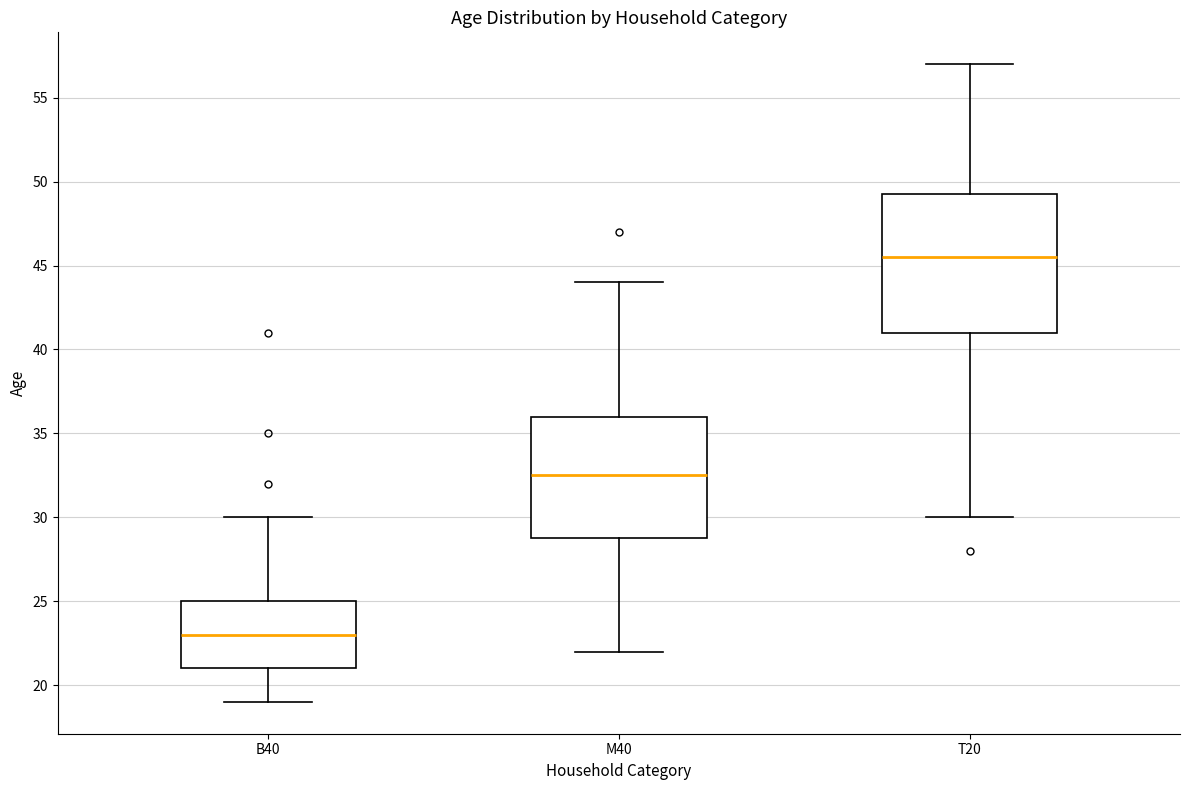

Reading left to right, transcribe this box plot: for each box, give where its median line is, the range the box spans, and where its two whiskers end, as read against the y-axis. The values are not printed on the chart, so give them approximately, as read against the axis.

B40: median 23.0, box 21.0 to 25.0, whiskers 19.0 to 30.0
M40: median 32.5, box 29.0 to 36.0, whiskers 22.0 to 44.0
T20: median 45.5, box 41.0 to 49.5, whiskers 30.0 to 57.0